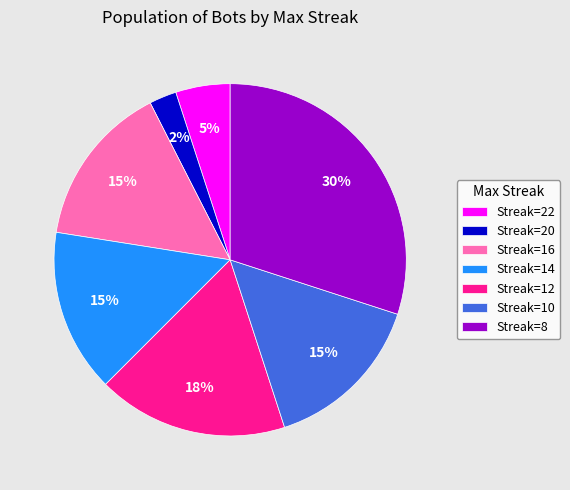

To the nearest percent, what percentage of the pie is Streak=16?

15%